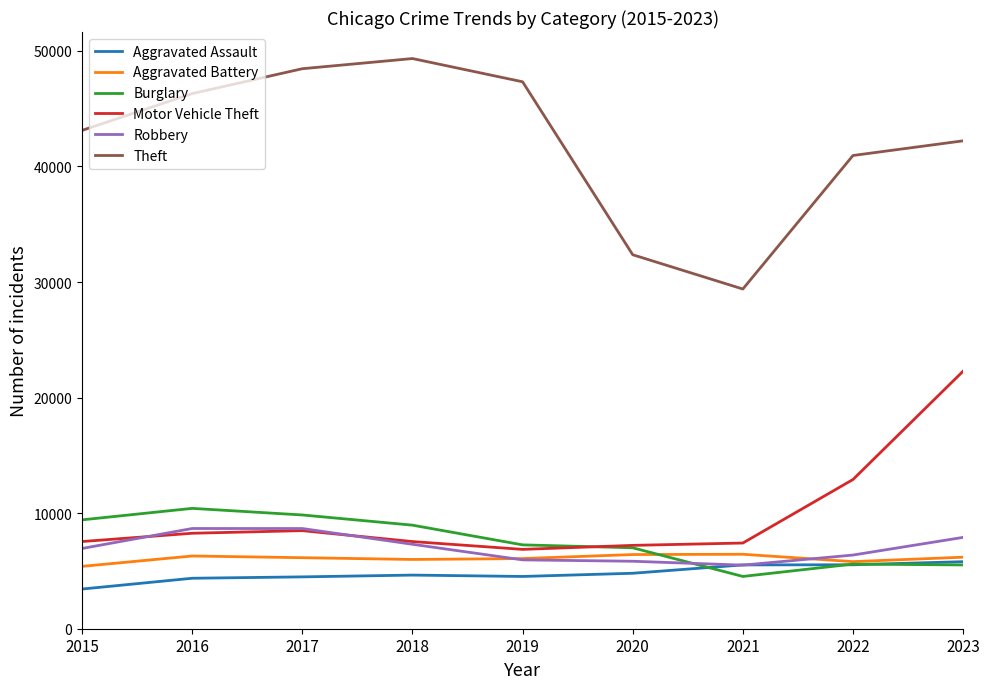

Which series has the largest range (max minus min)?

Theft